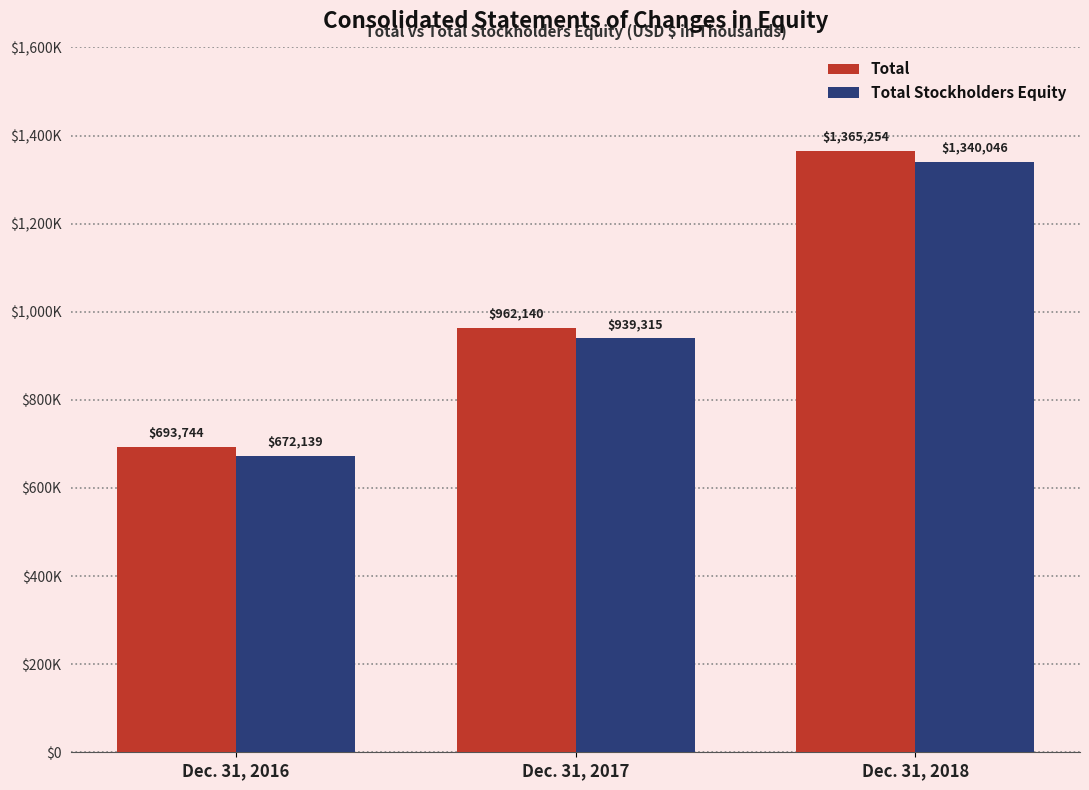

Reading left to right, transcribe all the data shown in this chart.

Total: Dec. 31, 2016=693744	Dec. 31, 2017=962140	Dec. 31, 2018=1365254
Total Stockholders Equity: Dec. 31, 2016=672139	Dec. 31, 2017=939315	Dec. 31, 2018=1340046